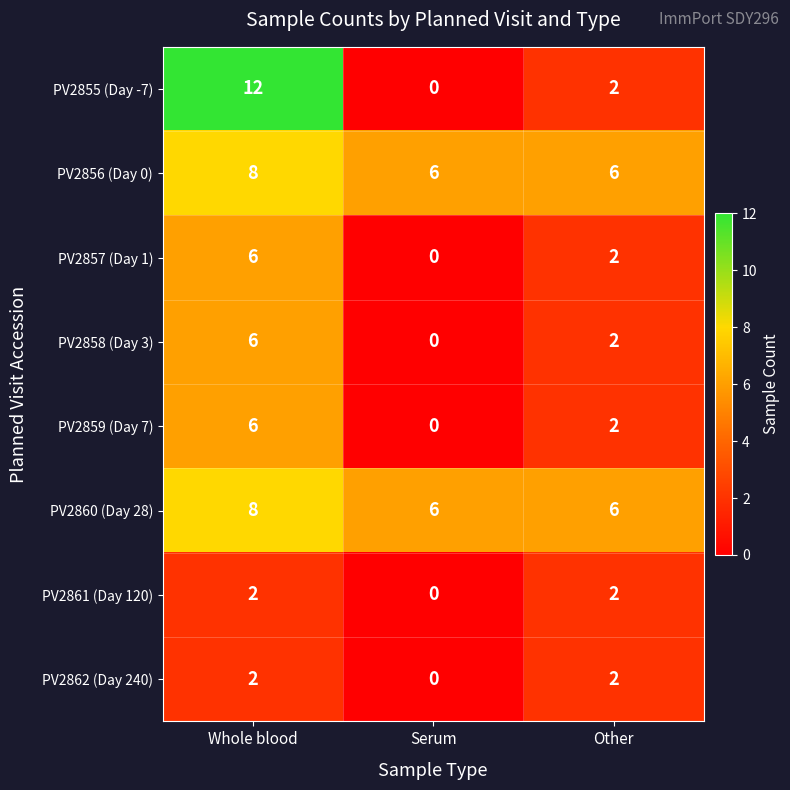

Rank the categories by PV2858 (Day 3) value from lowest to highest.

Serum, Other, Whole blood